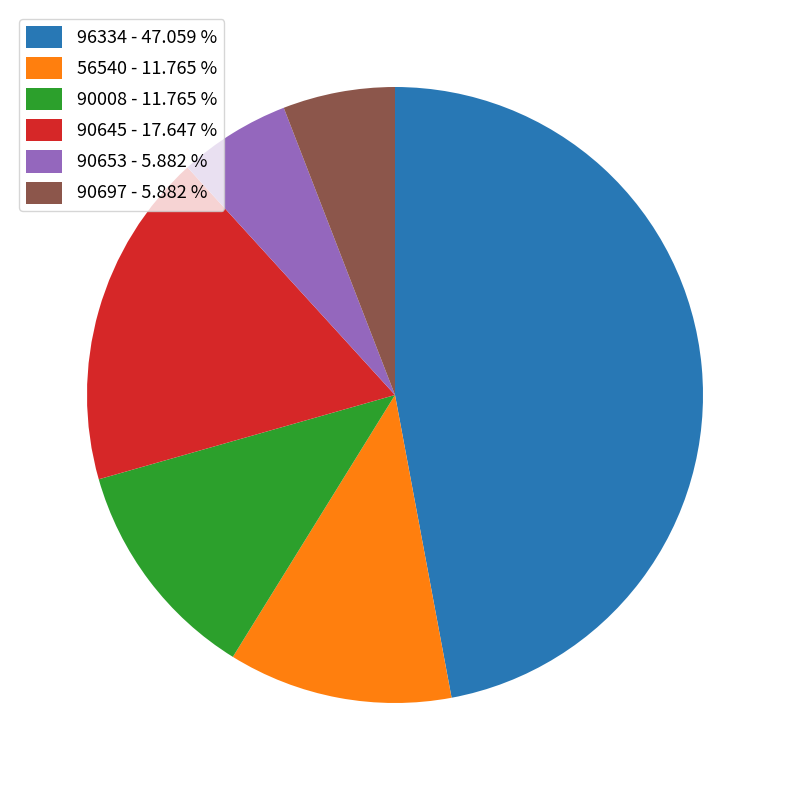

Between 96334 - 47.059 % and 90653 - 5.882 %, which is larger?

96334 - 47.059 %